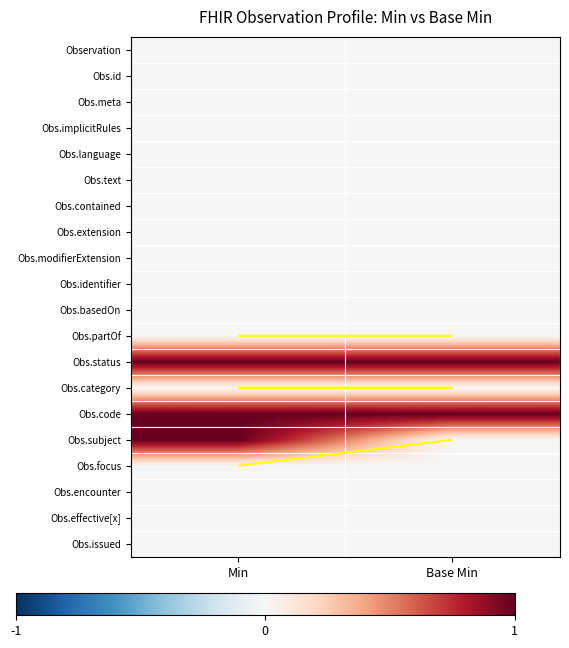

Rank the series by their maximum value, from highest to lowest.

Obs.status, Obs.code, Obs.subject, Observation, Obs.id, Obs.meta, Obs.implicitRules, Obs.language, Obs.text, Obs.contained, Obs.extension, Obs.modifierExtension, Obs.identifier, Obs.basedOn, Obs.partOf, Obs.category, Obs.focus, Obs.encounter, Obs.effective[x], Obs.issued